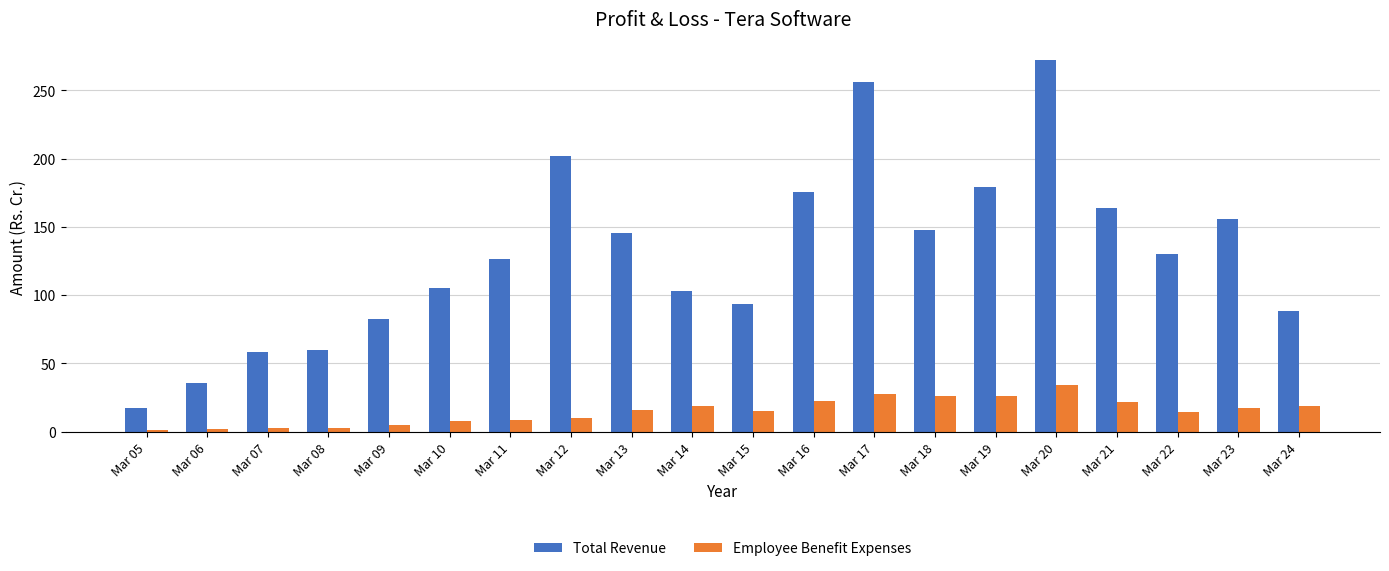

Which series has the widest spread of values?

Total Revenue